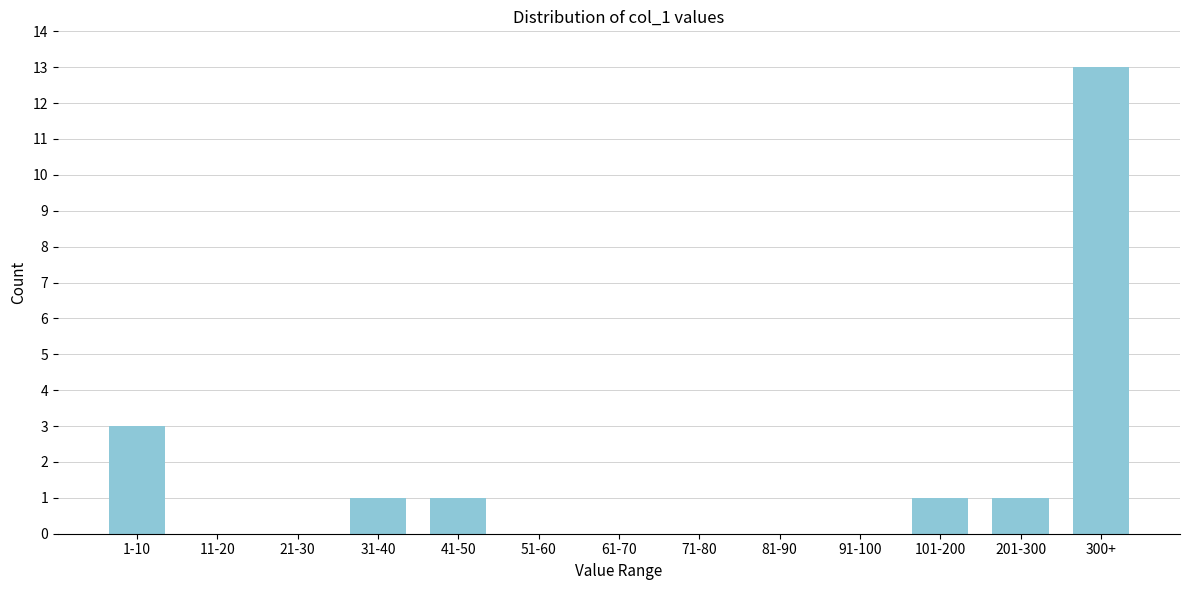

Reading right to left, what are all the values shown in this chart?

300+=13	201-300=1	101-200=1	91-100=0	81-90=0	71-80=0	61-70=0	51-60=0	41-50=1	31-40=1	21-30=0	11-20=0	1-10=3